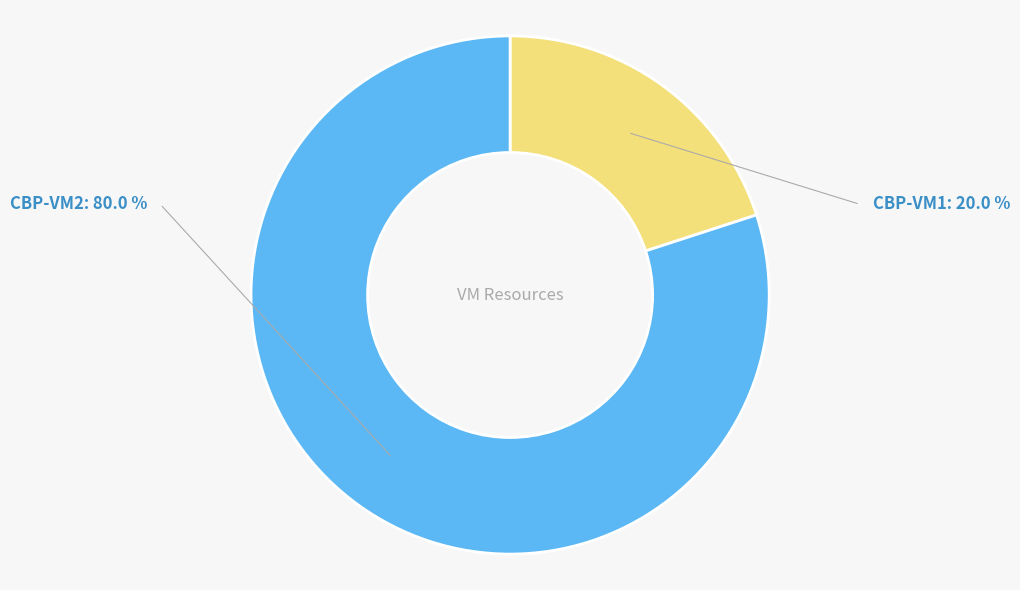

Which category has the biggest portion of the pie?

CBP-VM2